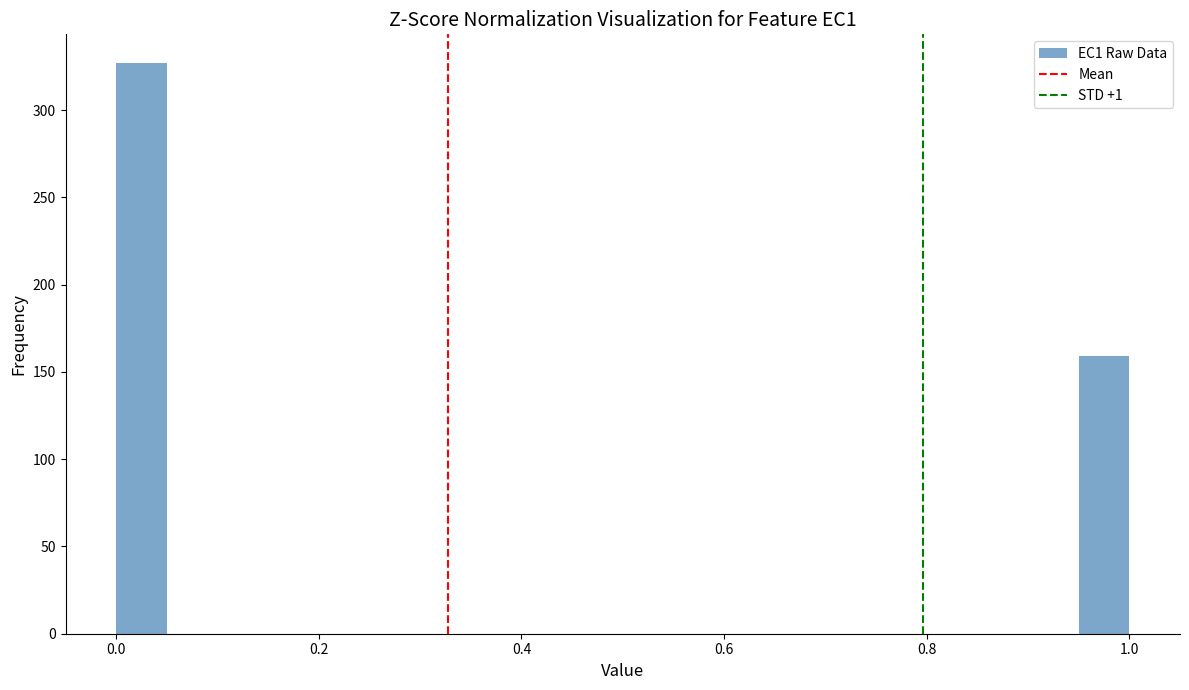

Read against the x-axis, roughly where is the centre of the tallest bar?

0.02